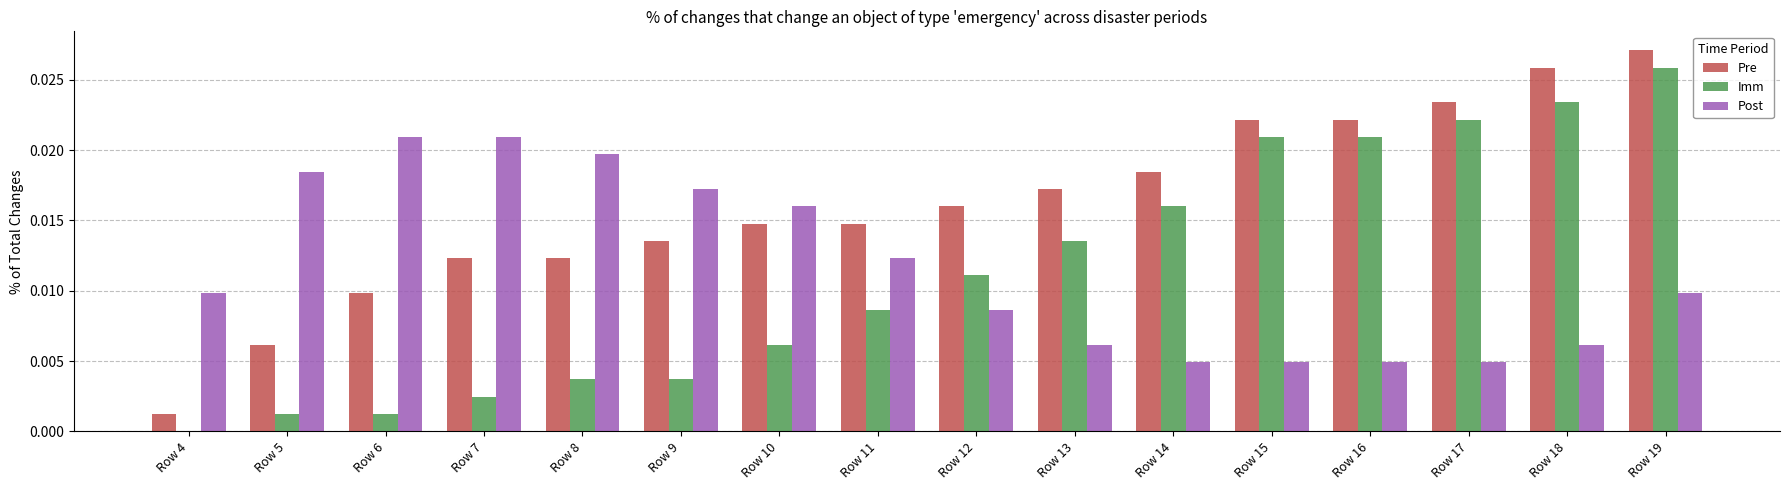

How many values in Imm are above zero?

15